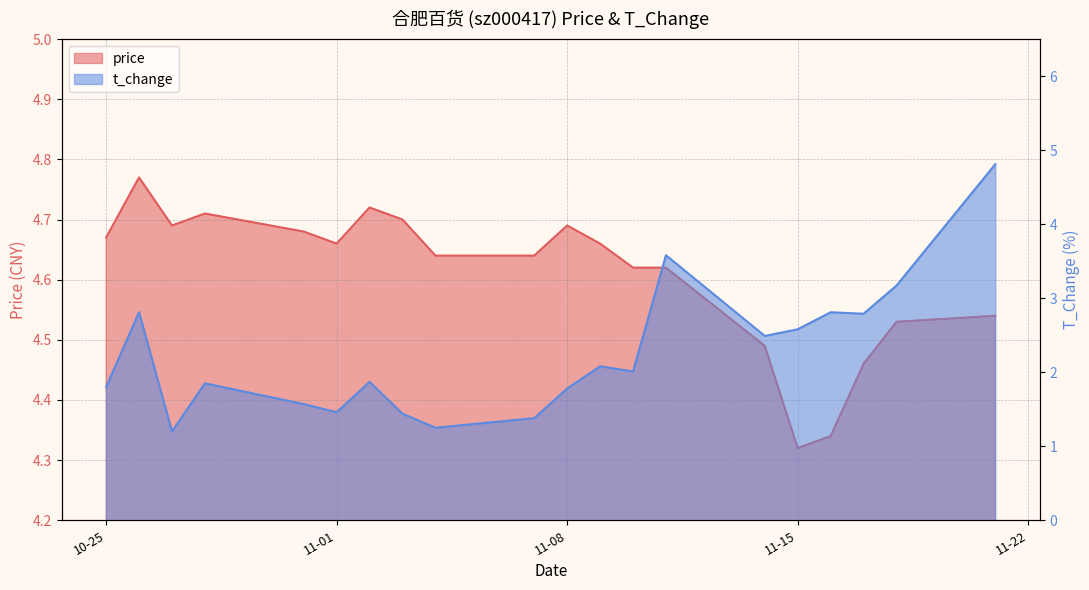

Rank the categories by price value from highest to lowest.

2022-10-26, 2022-11-02, 2022-10-28, 2022-11-03, 2022-10-27, 2022-11-08, 2022-10-31, 2022-10-25, 2022-11-01, 2022-11-09, 2022-11-04, 2022-11-07, 2022-11-10, 2022-11-11, 2022-11-21, 2022-11-18, 2022-11-14, 2022-11-17, 2022-11-16, 2022-11-15